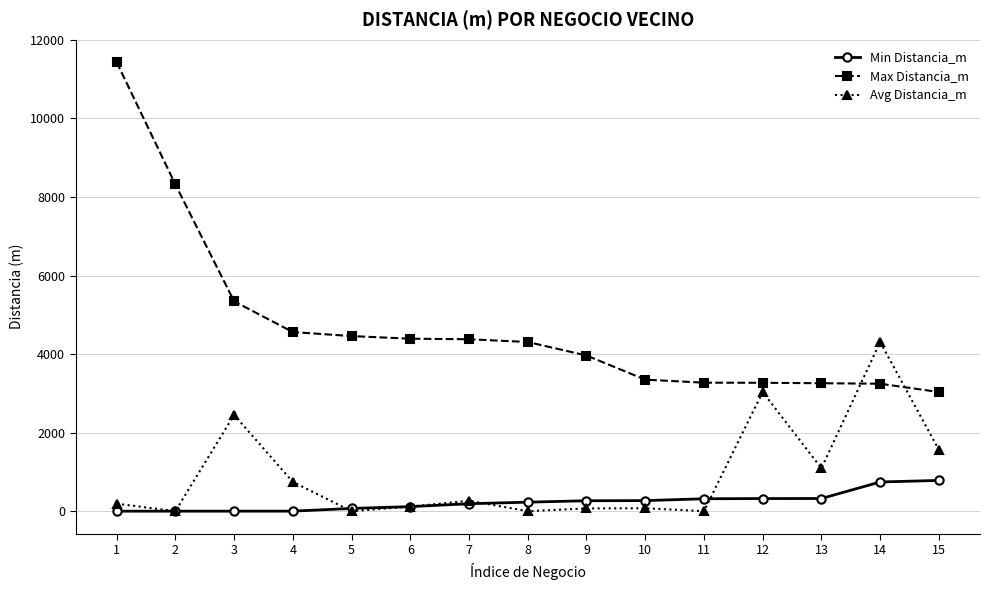

Read the Max Distancia_m value at 12.

3269.5